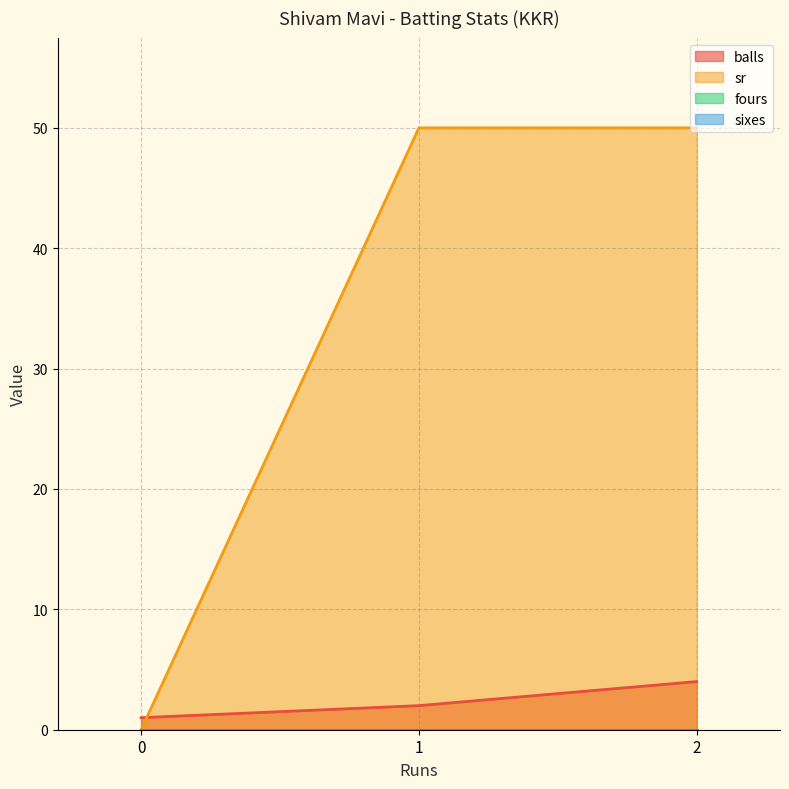

How many data points in balls are less than 2?

1